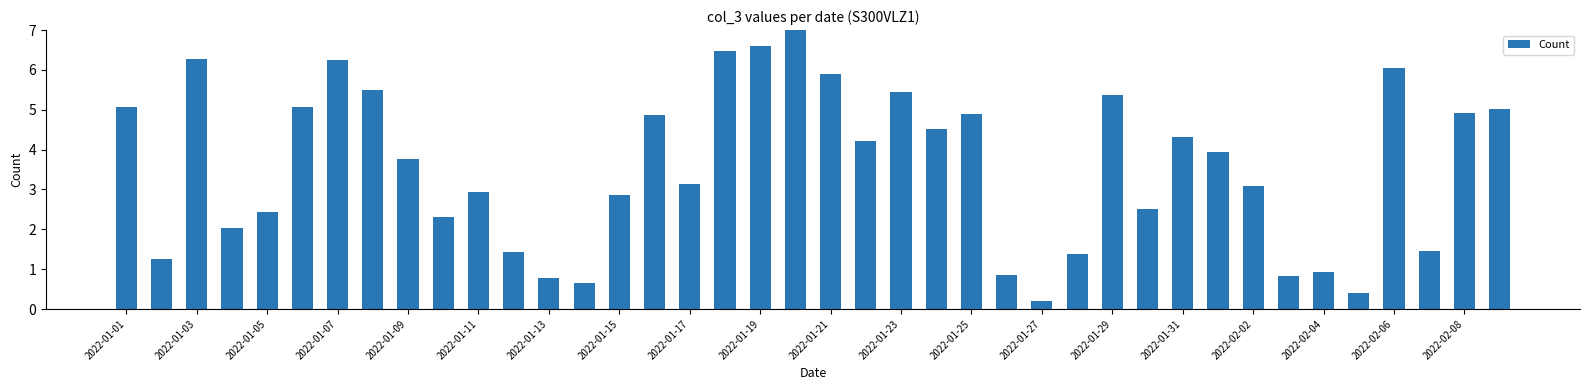

What is the greatest value displayed?

7.0